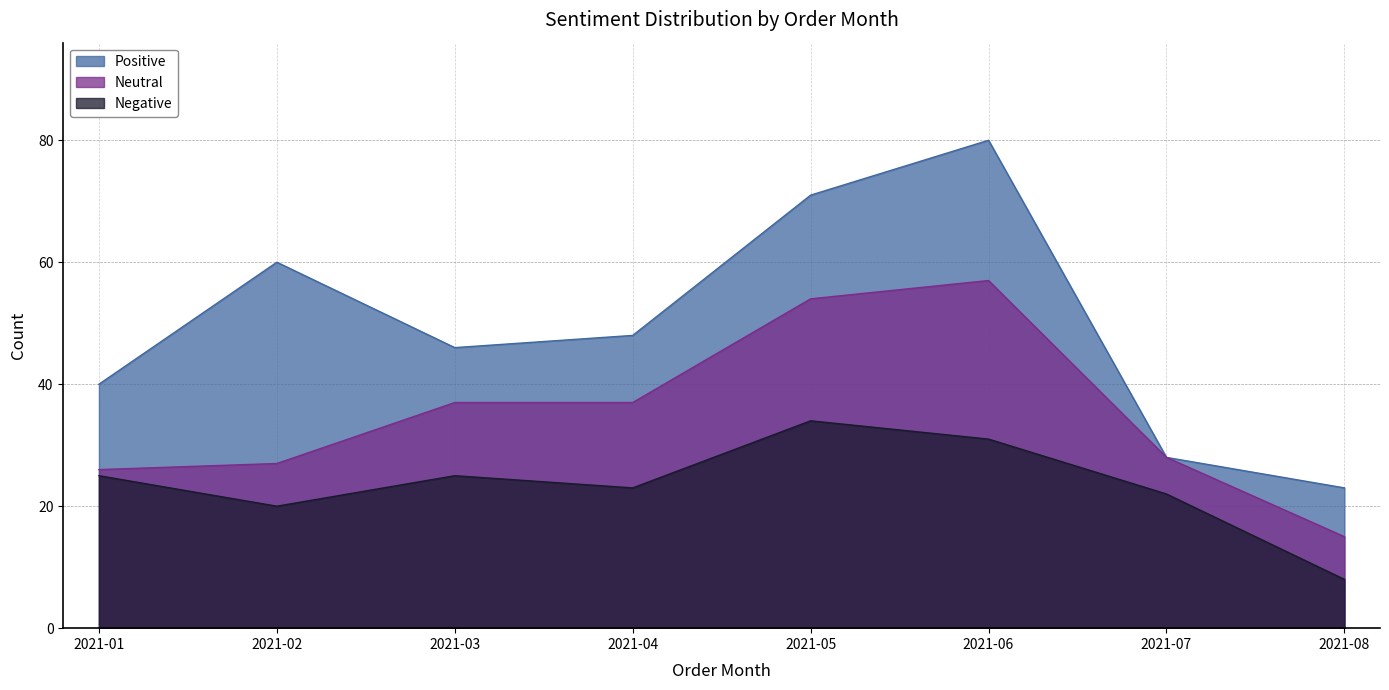

How many interior local peaks does the Negative series have?

2